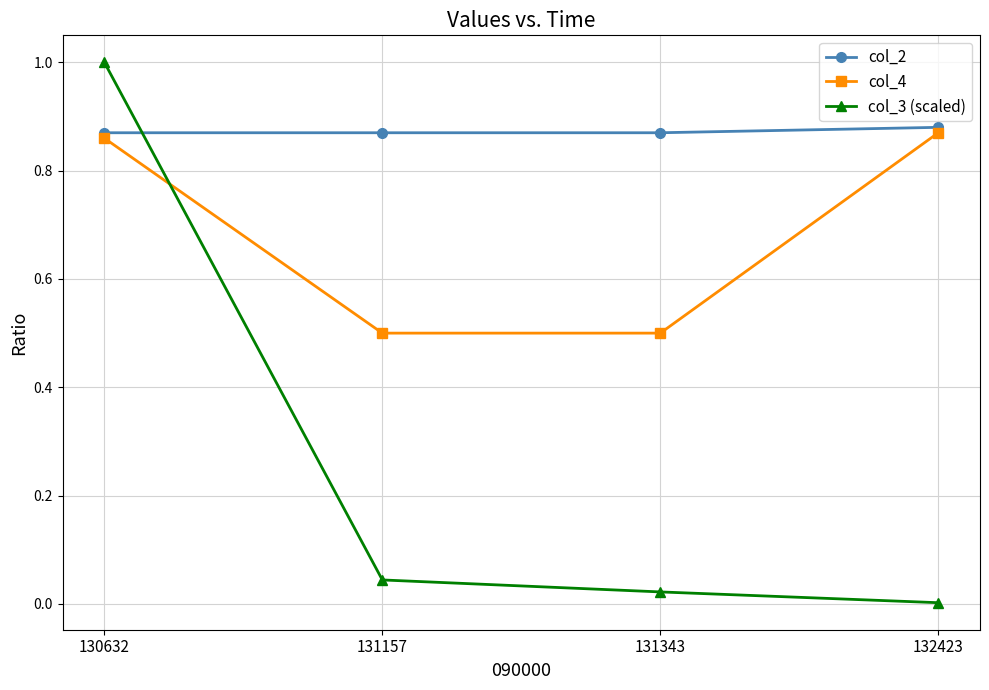

True or false: col_4 and col_3 (scaled) intersect in this chart.

True